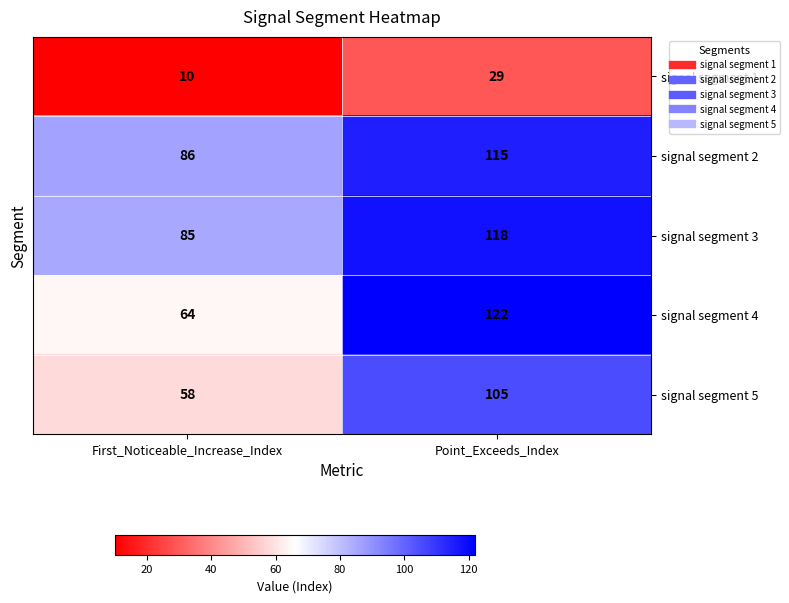

Rank the series at Point_Exceeds_Index from lowest to highest value.

signal segment 1, signal segment 5, signal segment 2, signal segment 3, signal segment 4